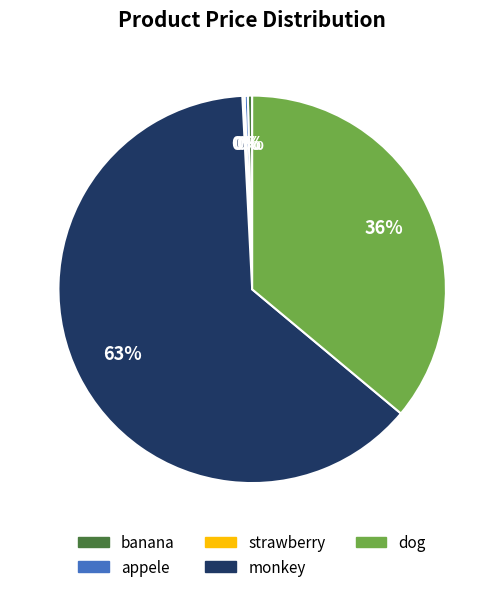

To the nearest percent, what is the difference between the monkey and dog slice percentages?

27%